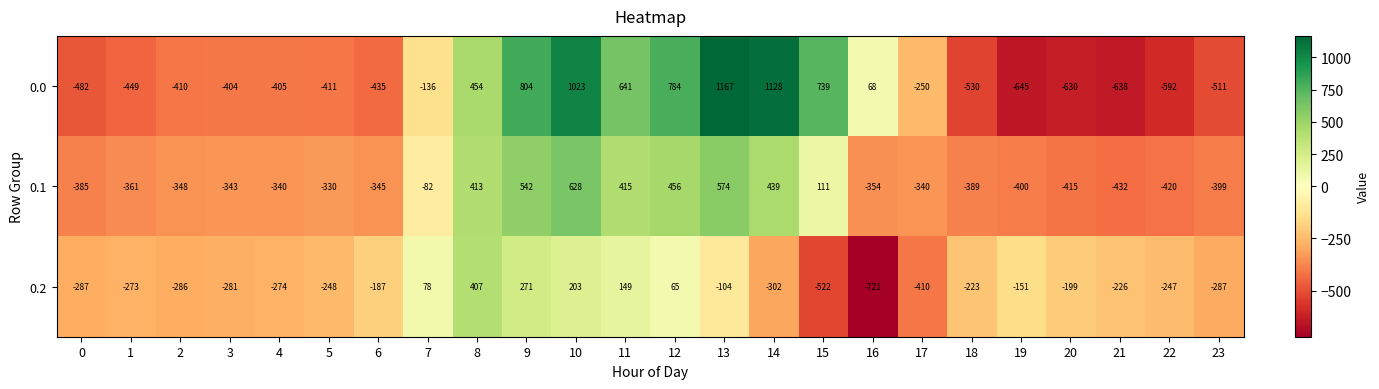

What is the difference between the maximum and minimum values in the 0.2 series?

1128